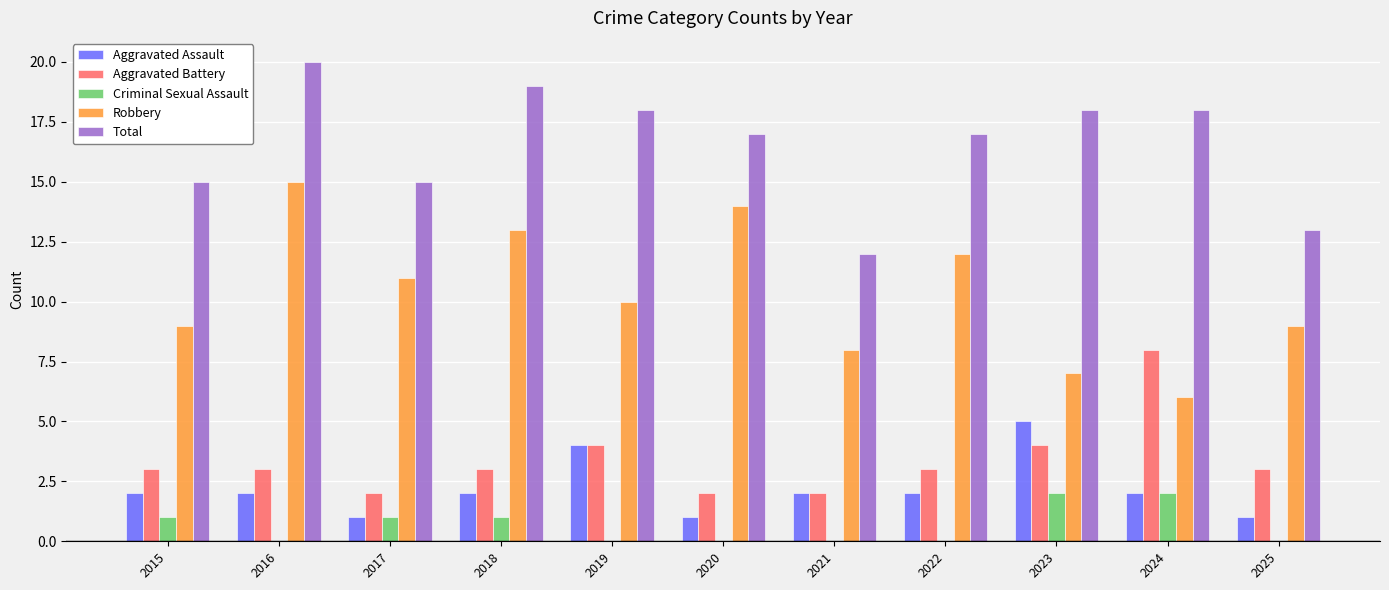

What is the sum of all Aggravated Battery values?

37